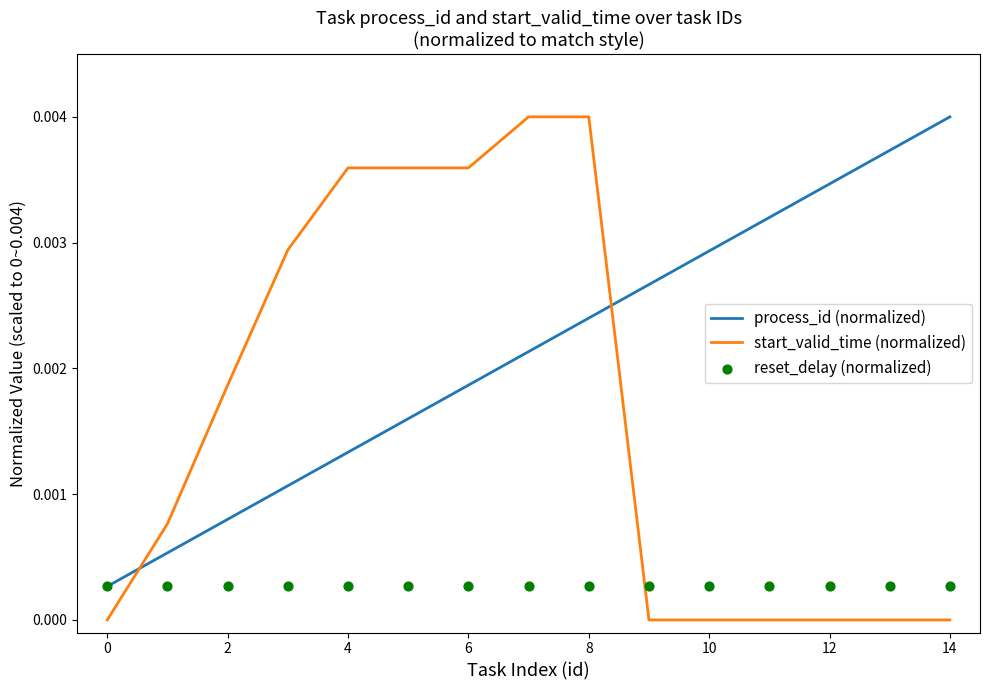

Is the value of reset_delay (normalized) at 2 greater than the value of start_valid_time (normalized) at 14?

No